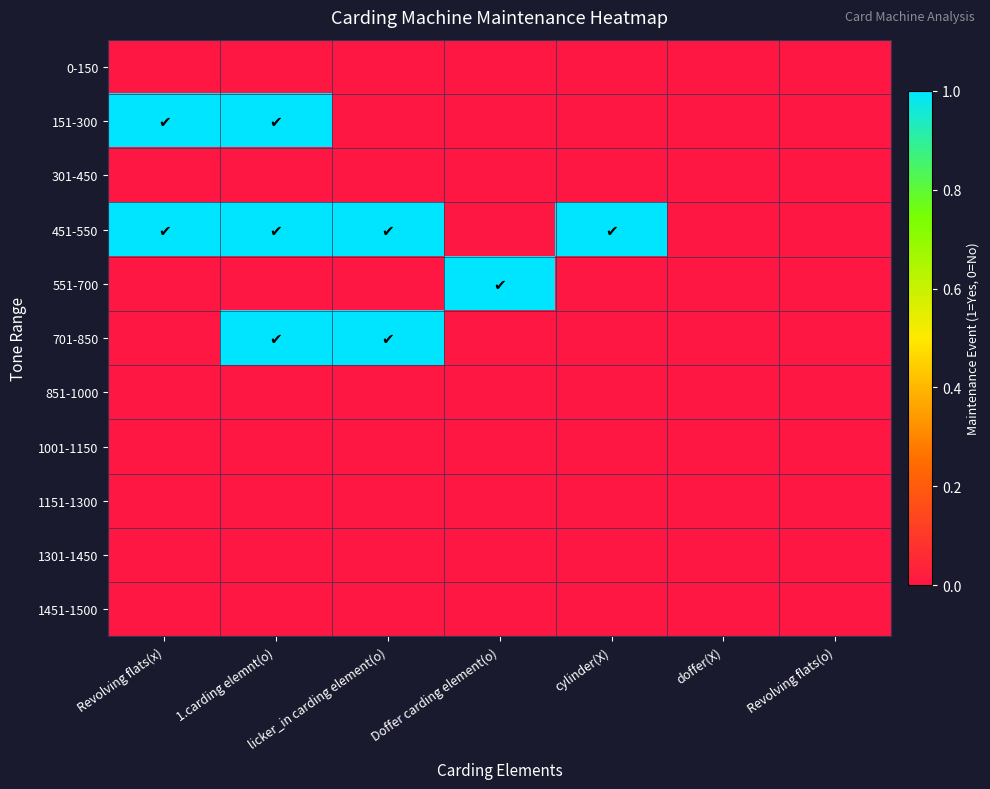

Reading left to right, list all the values displayed in this chart.

0-150: Revolving flats(x)=0	1.carding elemnt(o)=0	licker_in carding element(o)=0	Doffer carding element(o)=0	cylinder(X)=0	doffer(X)=0	Revolving flats(o)=0
151-300: Revolving flats(x)=1	1.carding elemnt(o)=1	licker_in carding element(o)=0	Doffer carding element(o)=0	cylinder(X)=0	doffer(X)=0	Revolving flats(o)=0
301-450: Revolving flats(x)=0	1.carding elemnt(o)=0	licker_in carding element(o)=0	Doffer carding element(o)=0	cylinder(X)=0	doffer(X)=0	Revolving flats(o)=0
451-550: Revolving flats(x)=1	1.carding elemnt(o)=1	licker_in carding element(o)=1	Doffer carding element(o)=0	cylinder(X)=1	doffer(X)=0	Revolving flats(o)=0
551-700: Revolving flats(x)=0	1.carding elemnt(o)=0	licker_in carding element(o)=0	Doffer carding element(o)=1	cylinder(X)=0	doffer(X)=0	Revolving flats(o)=0
701-850: Revolving flats(x)=0	1.carding elemnt(o)=1	licker_in carding element(o)=1	Doffer carding element(o)=0	cylinder(X)=0	doffer(X)=0	Revolving flats(o)=0
851-1000: Revolving flats(x)=0	1.carding elemnt(o)=0	licker_in carding element(o)=0	Doffer carding element(o)=0	cylinder(X)=0	doffer(X)=0	Revolving flats(o)=0
1001-1150: Revolving flats(x)=0	1.carding elemnt(o)=0	licker_in carding element(o)=0	Doffer carding element(o)=0	cylinder(X)=0	doffer(X)=0	Revolving flats(o)=0
1151-1300: Revolving flats(x)=0	1.carding elemnt(o)=0	licker_in carding element(o)=0	Doffer carding element(o)=0	cylinder(X)=0	doffer(X)=0	Revolving flats(o)=0
1301-1450: Revolving flats(x)=0	1.carding elemnt(o)=0	licker_in carding element(o)=0	Doffer carding element(o)=0	cylinder(X)=0	doffer(X)=0	Revolving flats(o)=0
1451-1500: Revolving flats(x)=0	1.carding elemnt(o)=0	licker_in carding element(o)=0	Doffer carding element(o)=0	cylinder(X)=0	doffer(X)=0	Revolving flats(o)=0